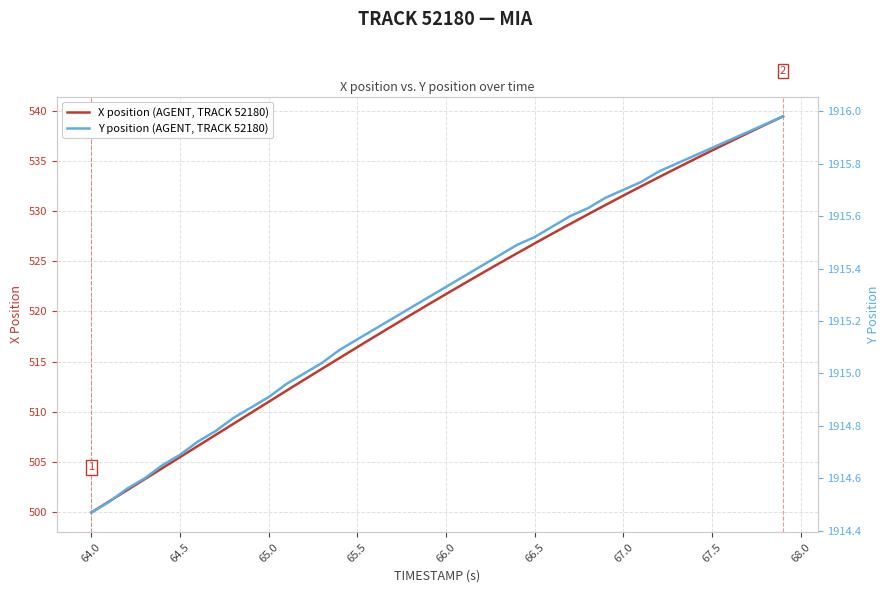

What is the lowest value of the X position (AGENT, TRACK 52180) series?

500.0